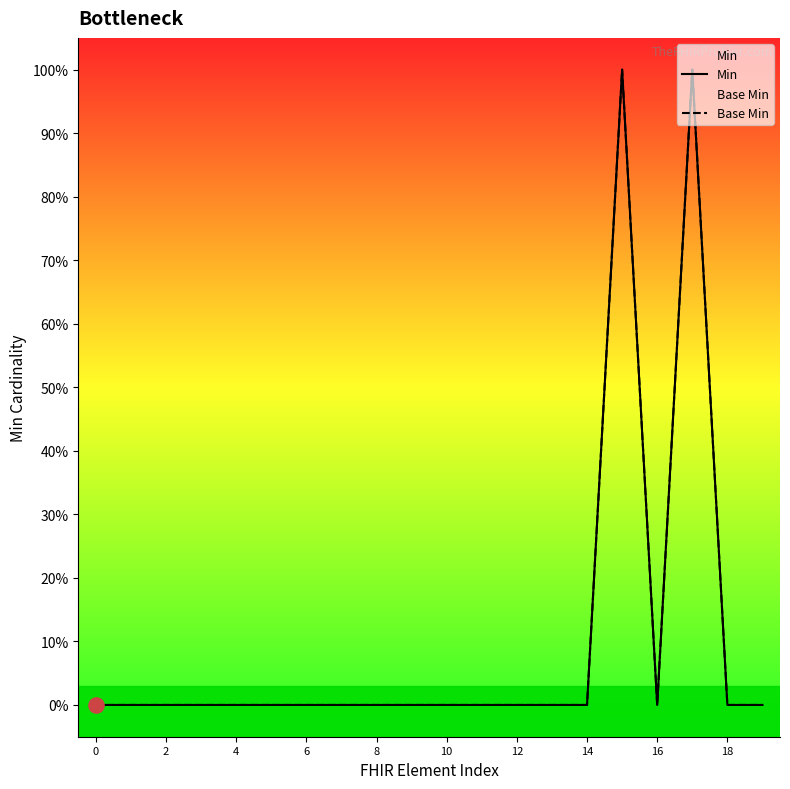

At how many categories does at least one series exceed 0?

2